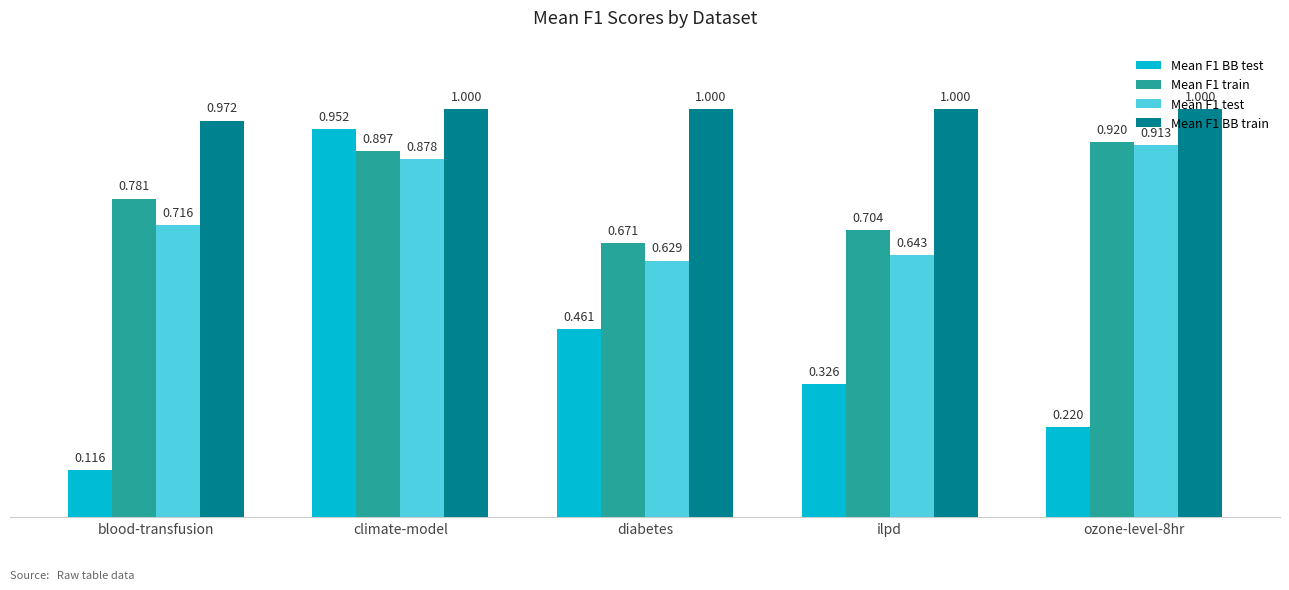

At which category is the sum across all series the highest?

climate-model